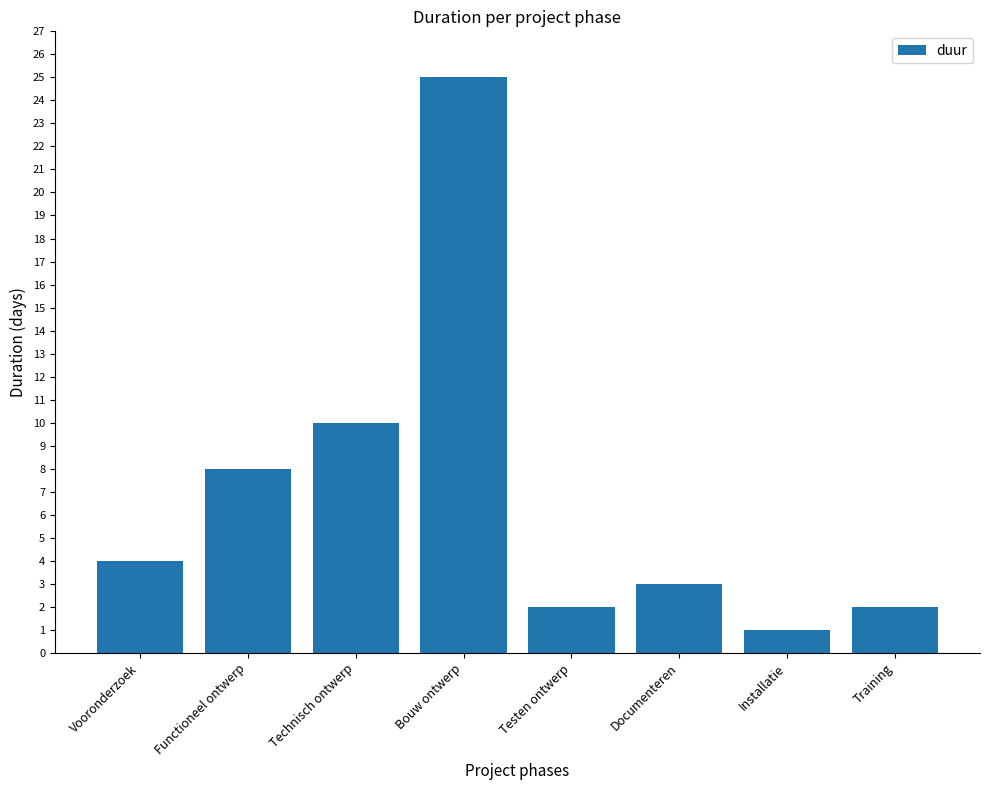

Where is the data nearest to the value 13?

Technisch ontwerp